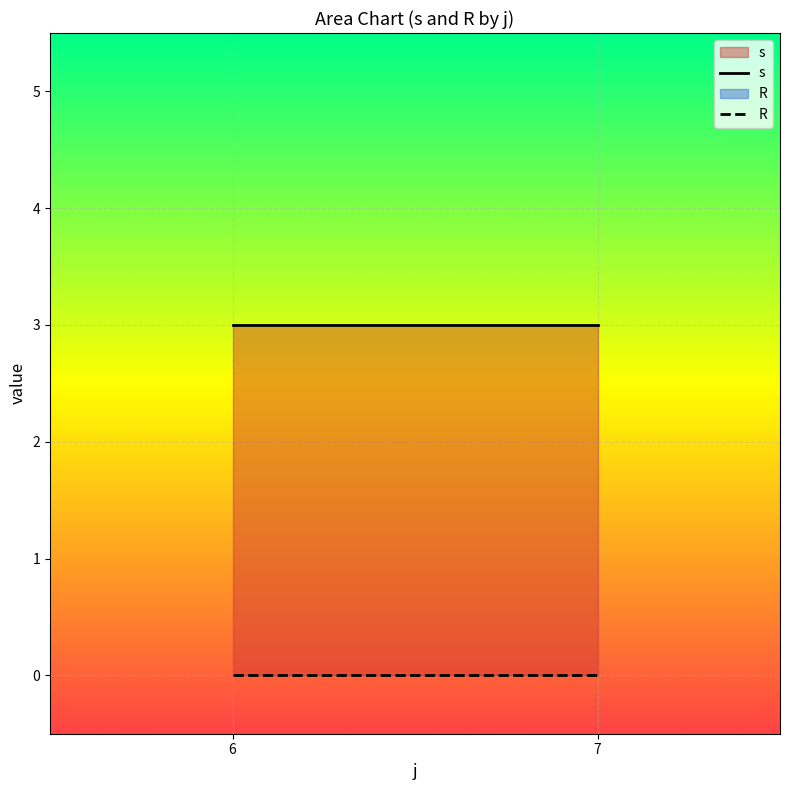

What is the difference between the highest and lowest values at 6?

3